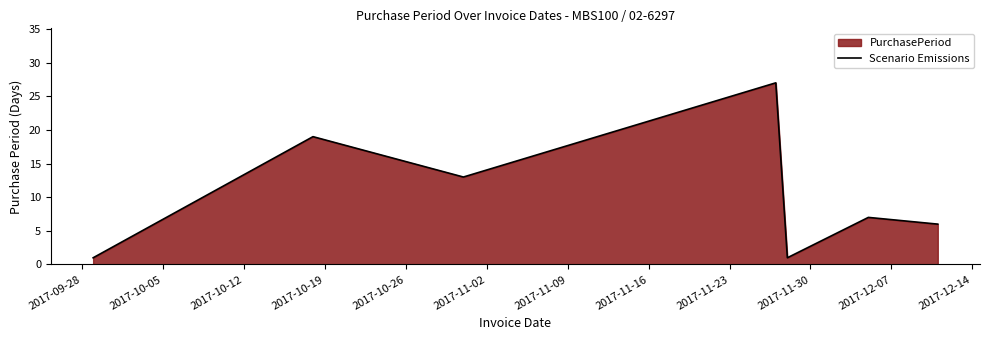

Count the number of categories in the chart.

7